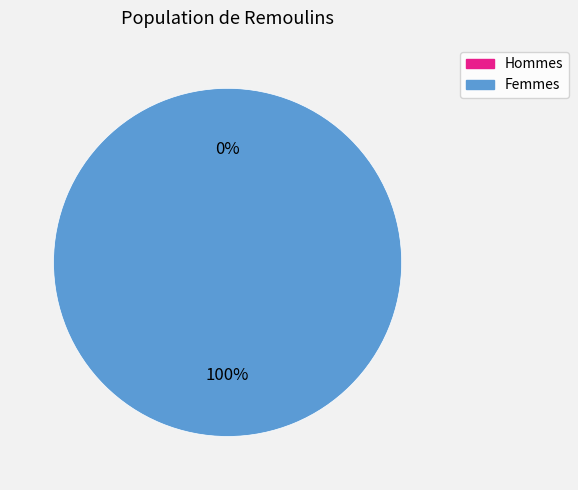

To the nearest percent, what is the average slice percentage?

50%